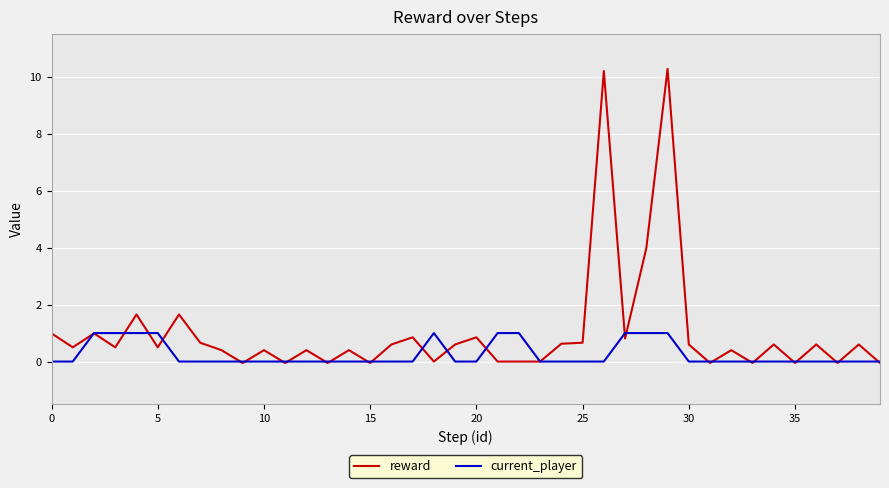

Which series has the largest total across all categories?

reward